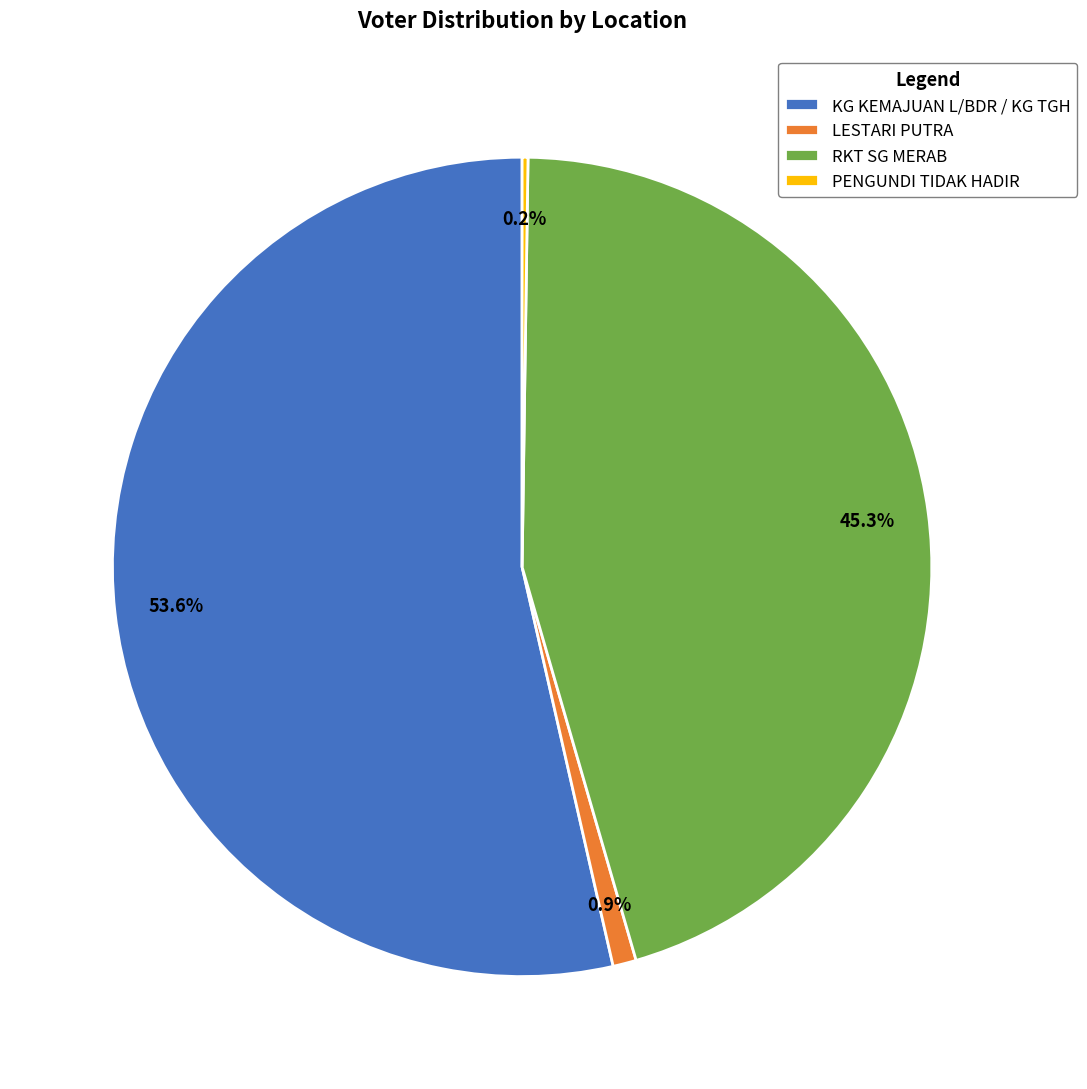

Is there a majority slice in this chart?

Yes